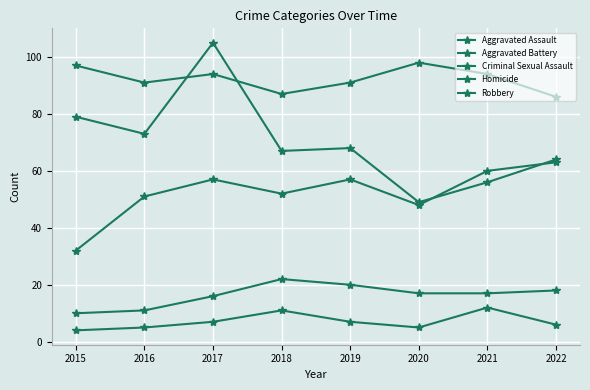

At which category does the chart reach its peak across all series?

2017